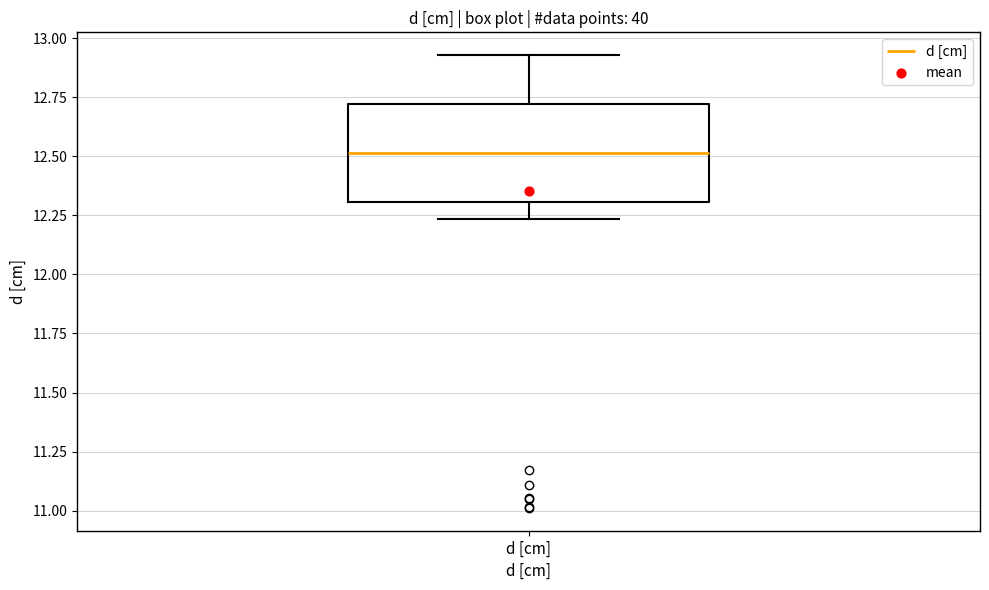

Read this box plot against the y-axis: the position of the median line, the range covered by the box, and the ends of both whiskers. The values are not printed on the chart, so give them approximately, as read against the axis.

median 12.50, box 12.30 to 12.70, whiskers 12.25 to 12.95